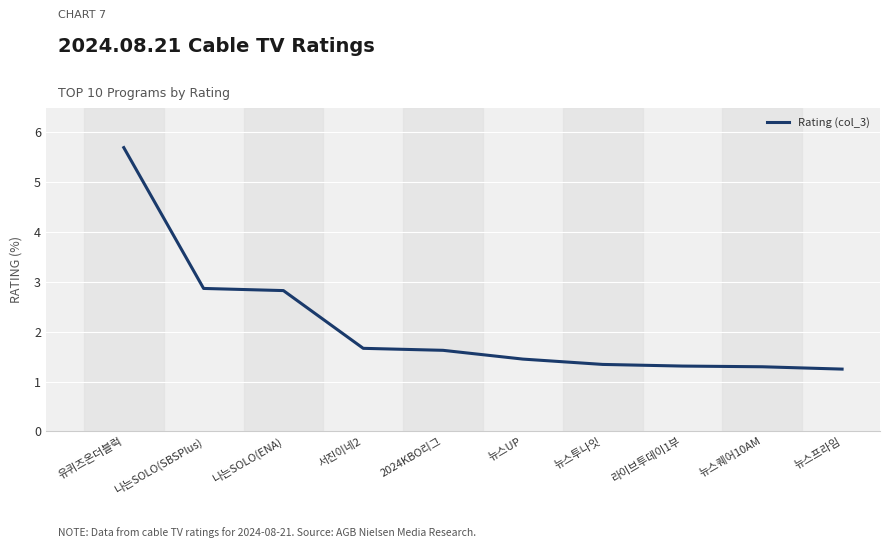

What position from the right is 뉴스프라임?

1